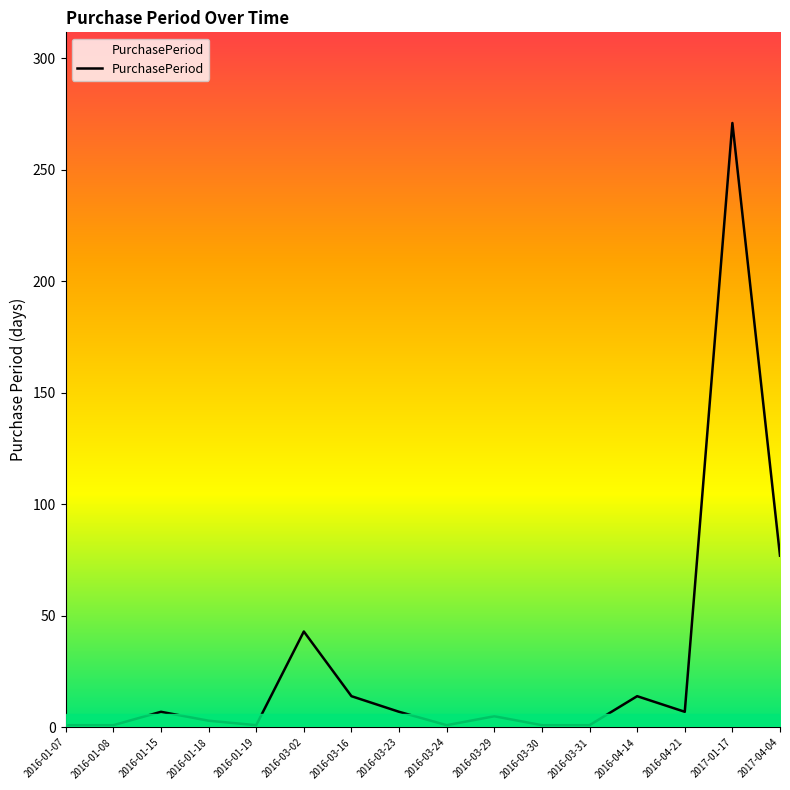

What is the ratio of the value at 2016-01-08 to the value at 2016-03-31?

1.0